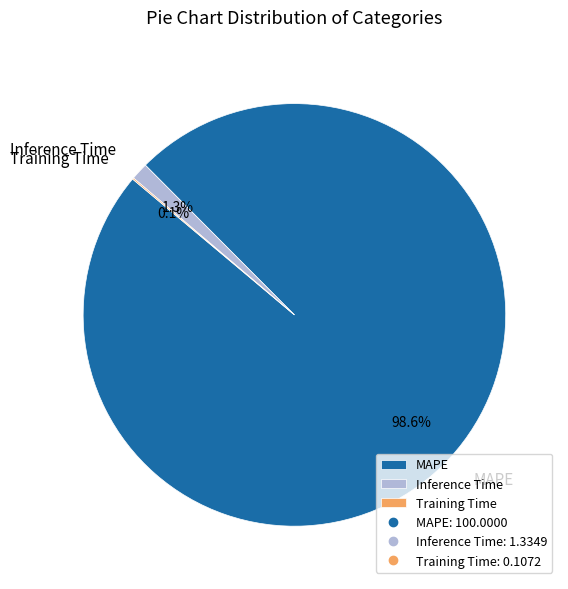

The Inference Time slice represents 1% of the pie. True or false?

True